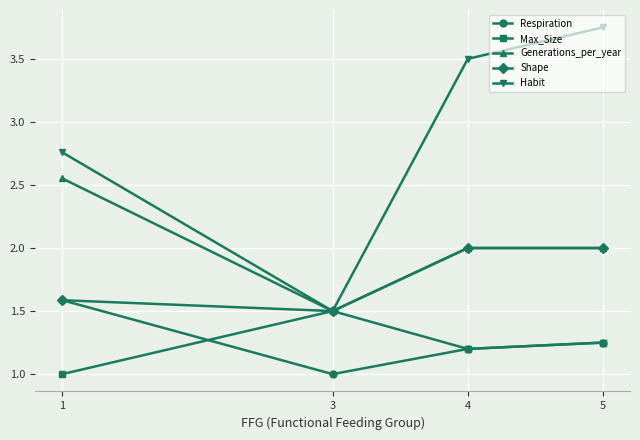

At which category is the sum across all series the highest?

5